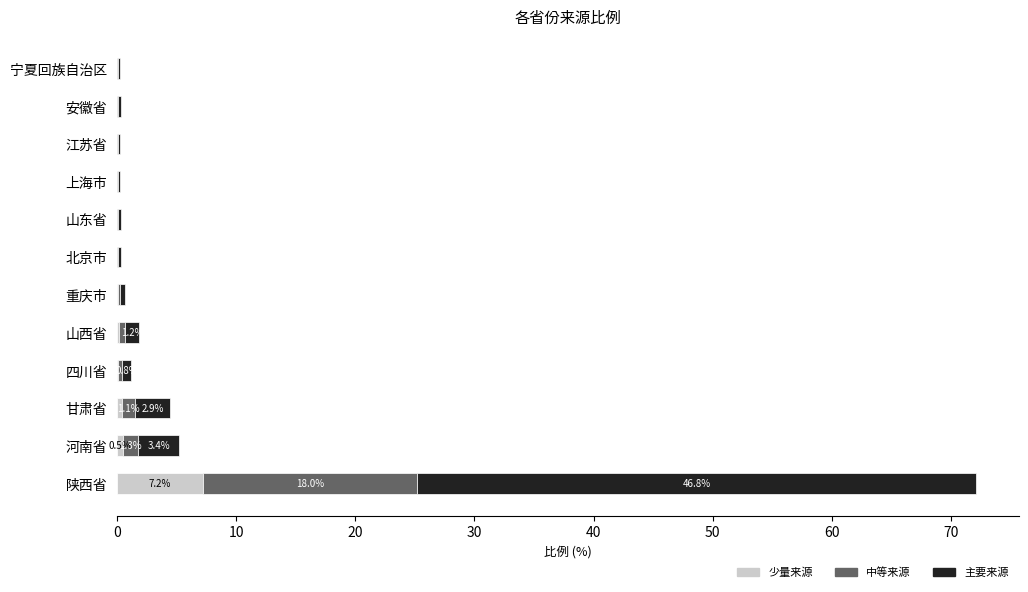

At which category is the sum across all series the highest?

陕西省